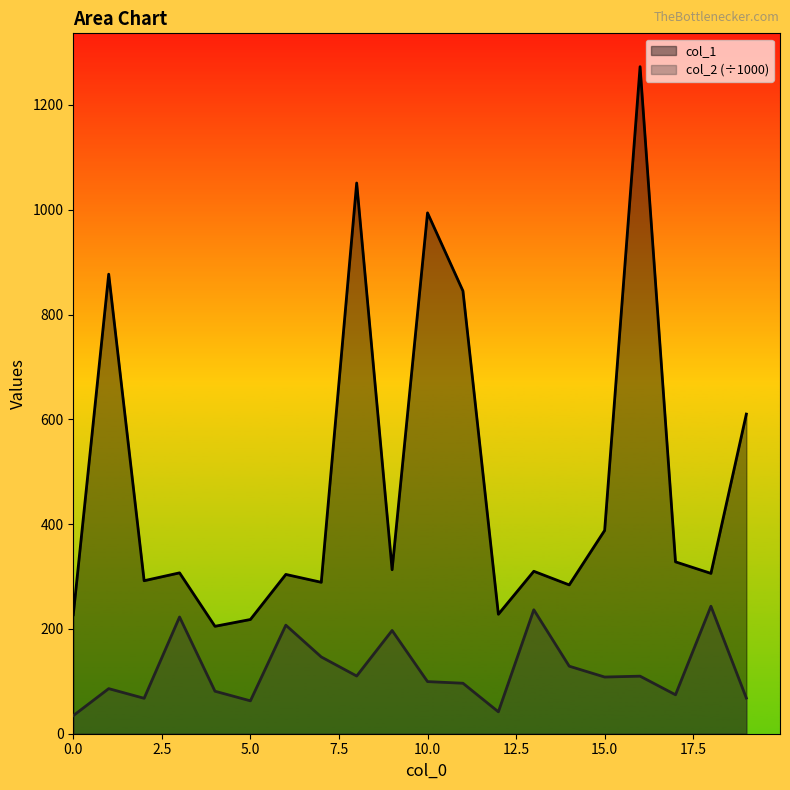

Between 3 and 11, which series saw the biggest shift?

col_1